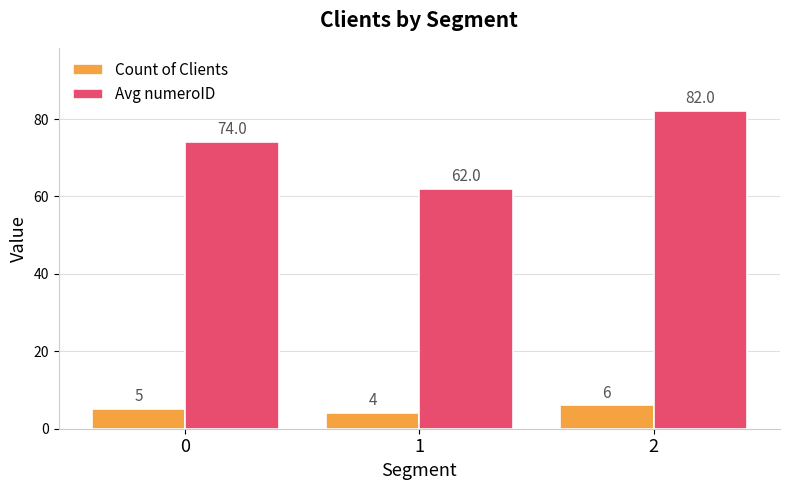

Rank the categories by Count of Clients value from highest to lowest.

2, 0, 1